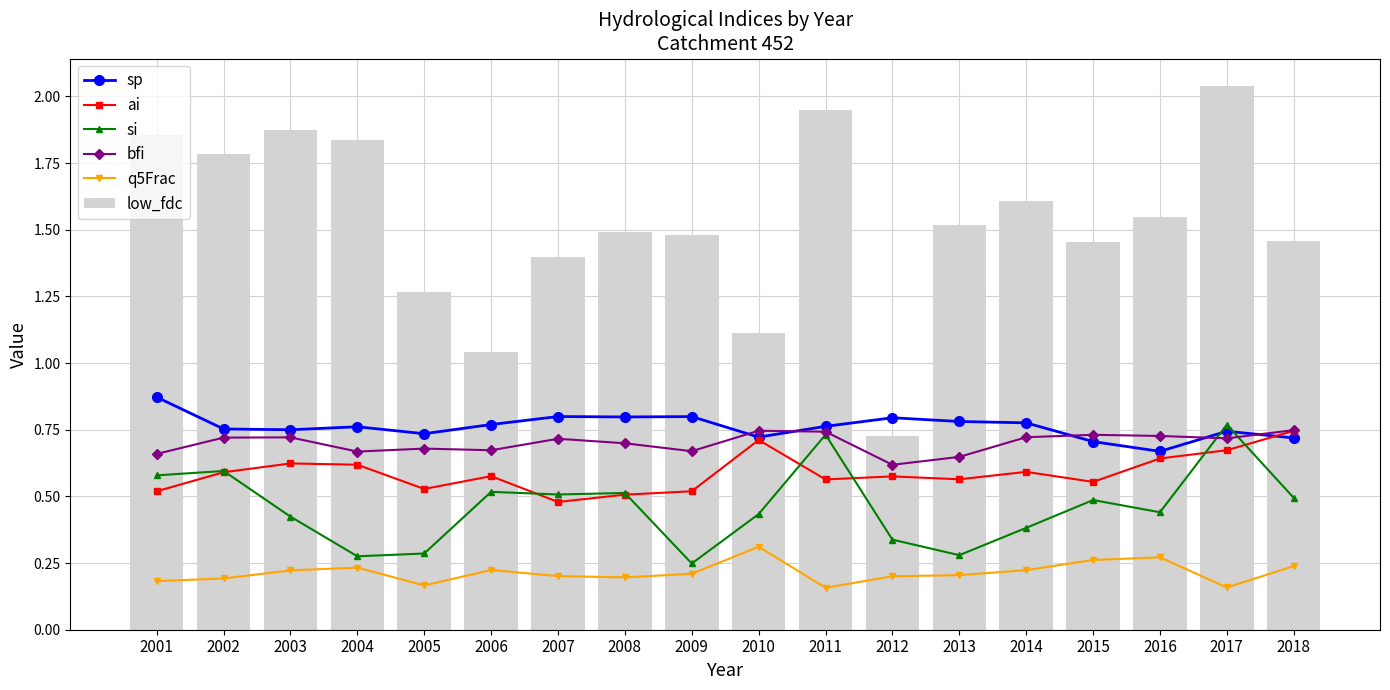

What is the highest value of the low_fdc series?

2.0